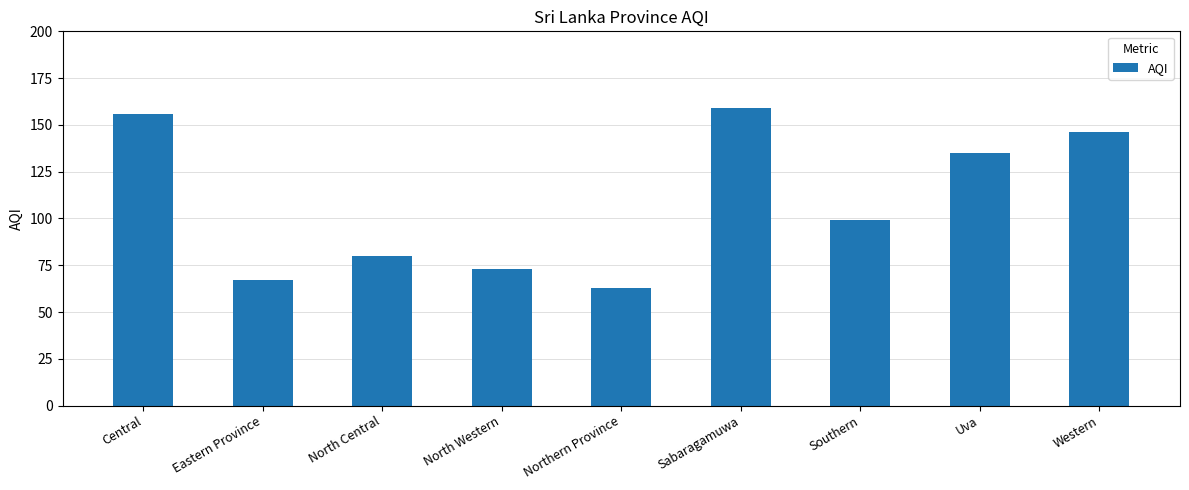

True or false: the data shows 230 at Sabaragamuwa.

False